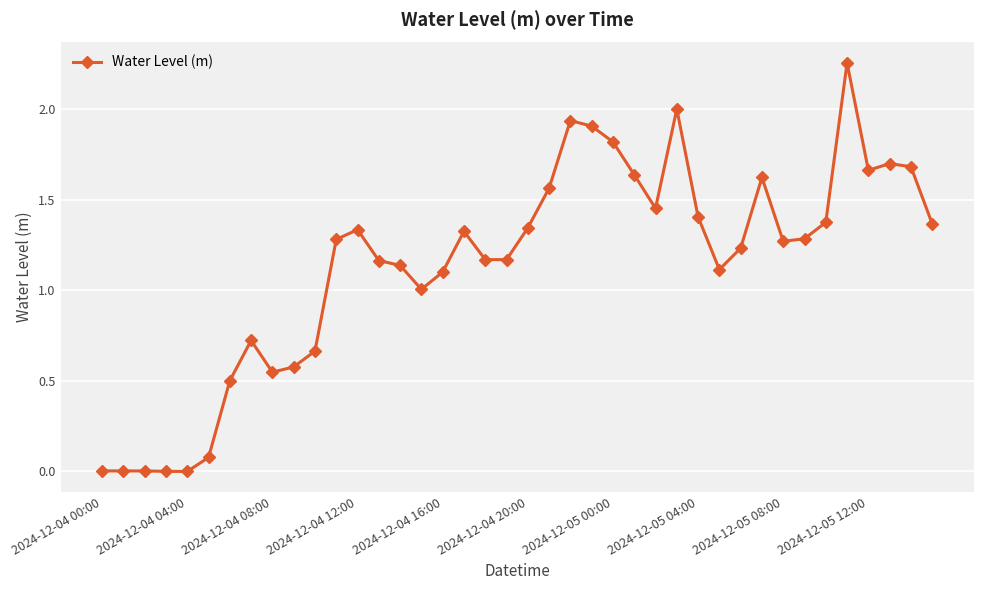

True or false: the data has more than 0 interior local peaks.

True